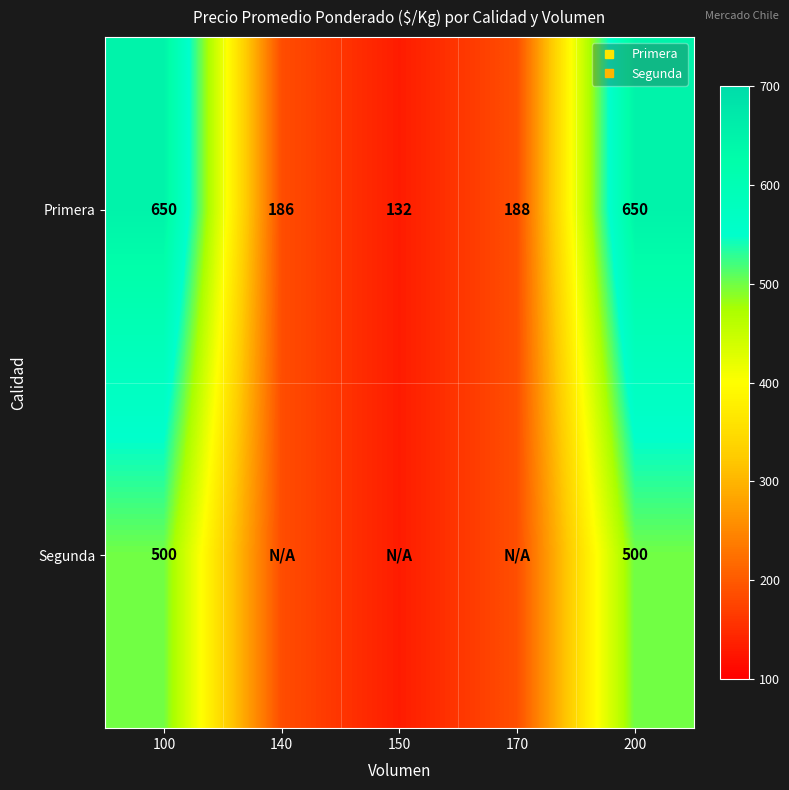

Between 140 and 170, which is larger?

170